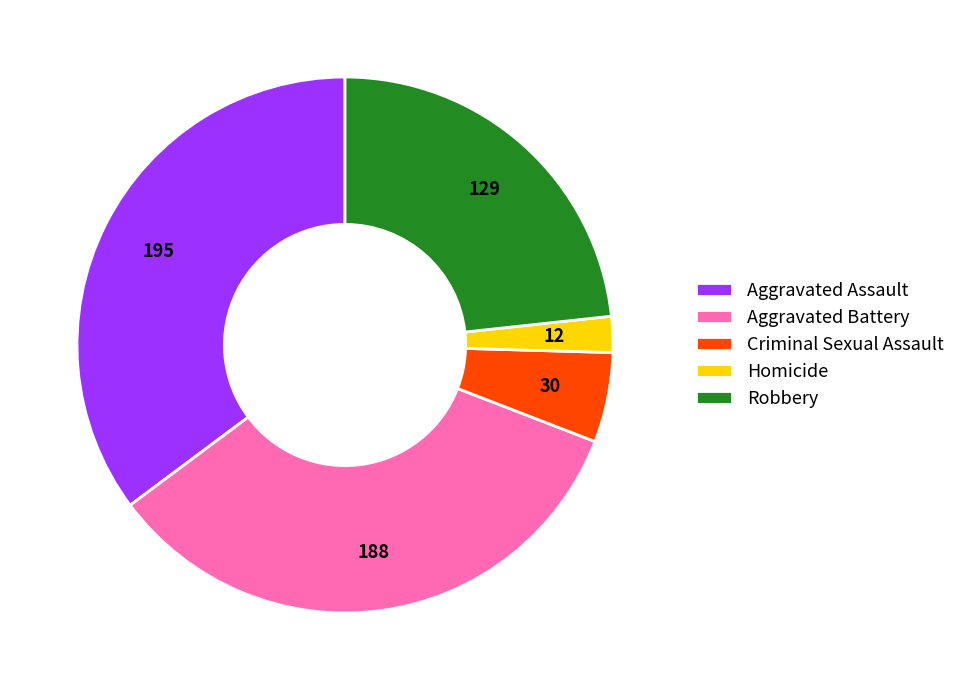

The Robbery slice represents 23% of the pie. True or false?

True